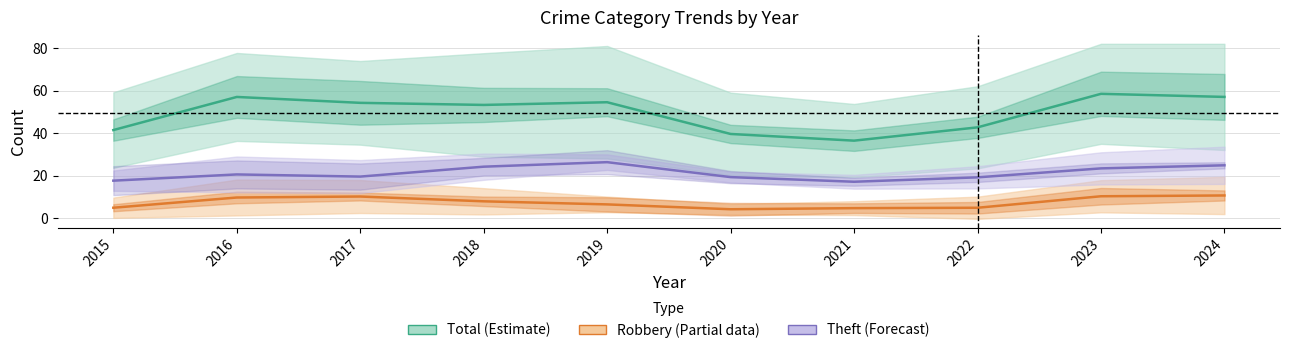

Which series has the largest total across all categories?

Total (Estimate)